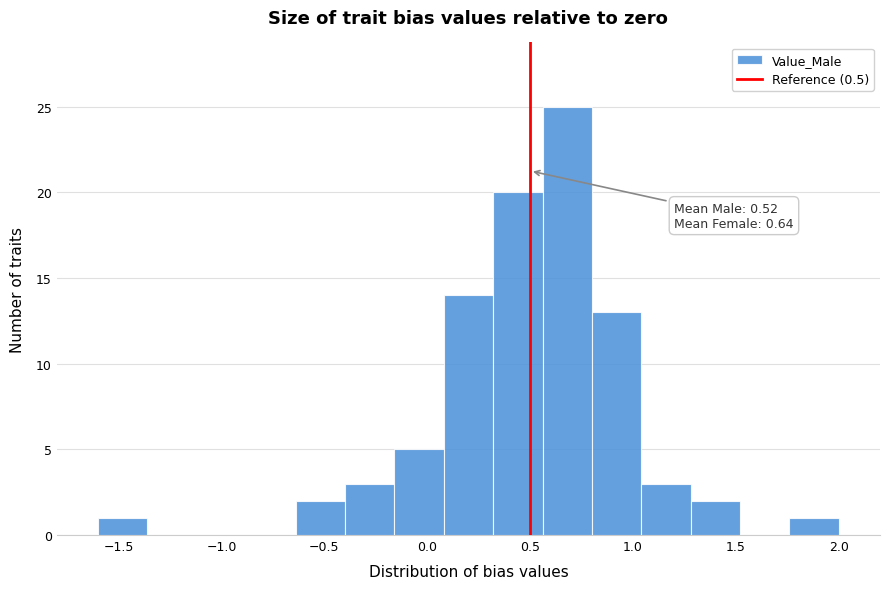

Which range on the x-axis has the tallest bar?

0.56 to 0.80